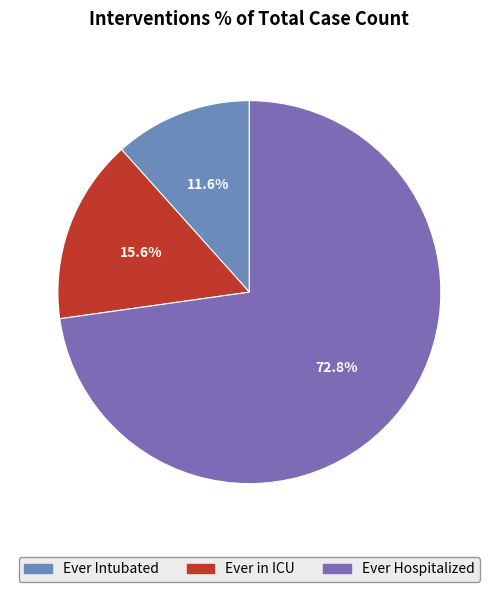

Rank the categories by value from highest to lowest.

Ever Hospitalized, Ever in ICU, Ever Intubated